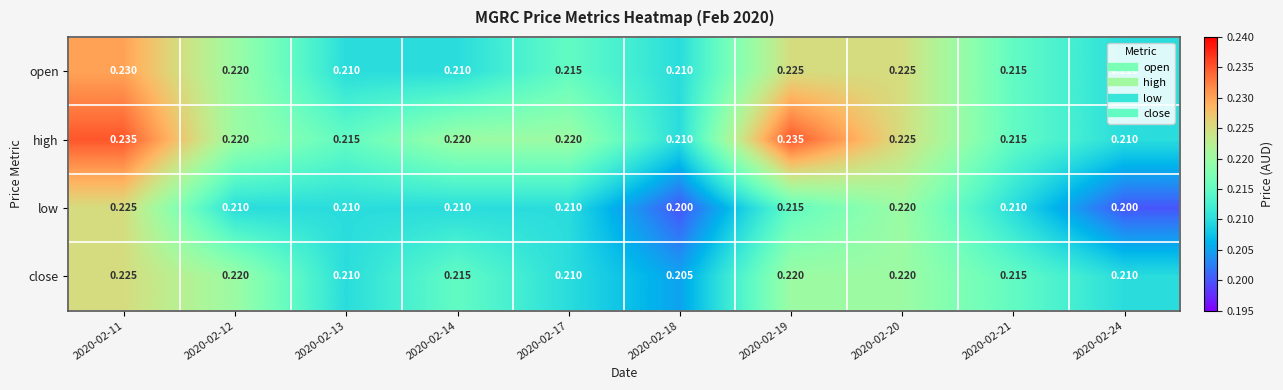

Between 2020-02-19 and 2020-02-24, which series saw the biggest shift?

high